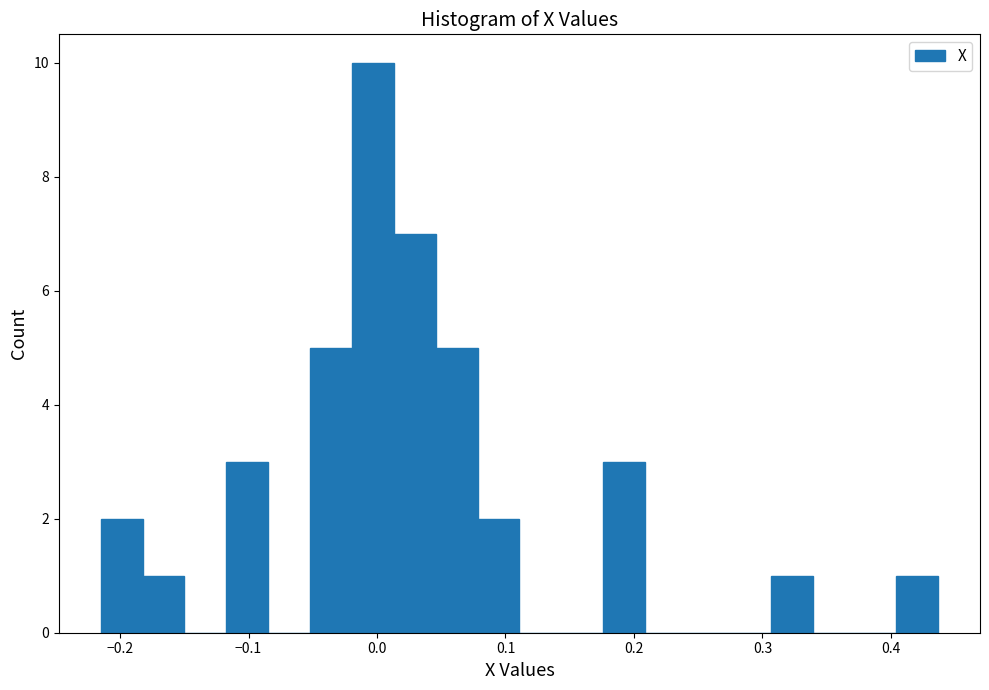

Around what value on the x-axis is the tallest bar? Give the approximate position of its centre, as read against the axis.

0.00